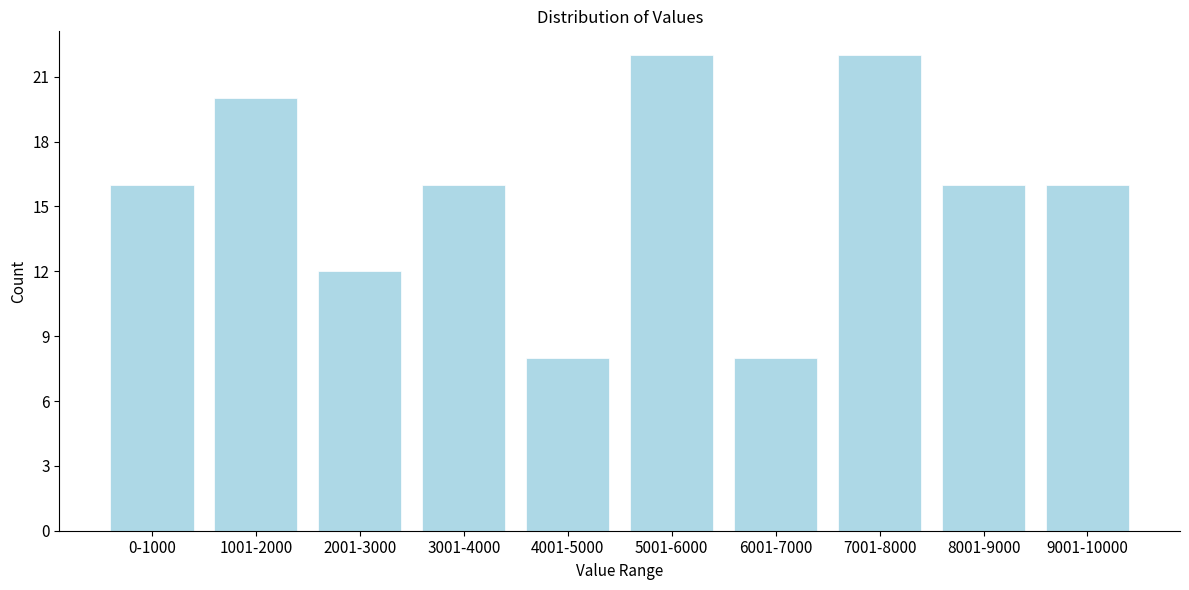

Reading right to left, list all the values displayed in this chart.

16	16	22	8	22	8	16	12	20	16